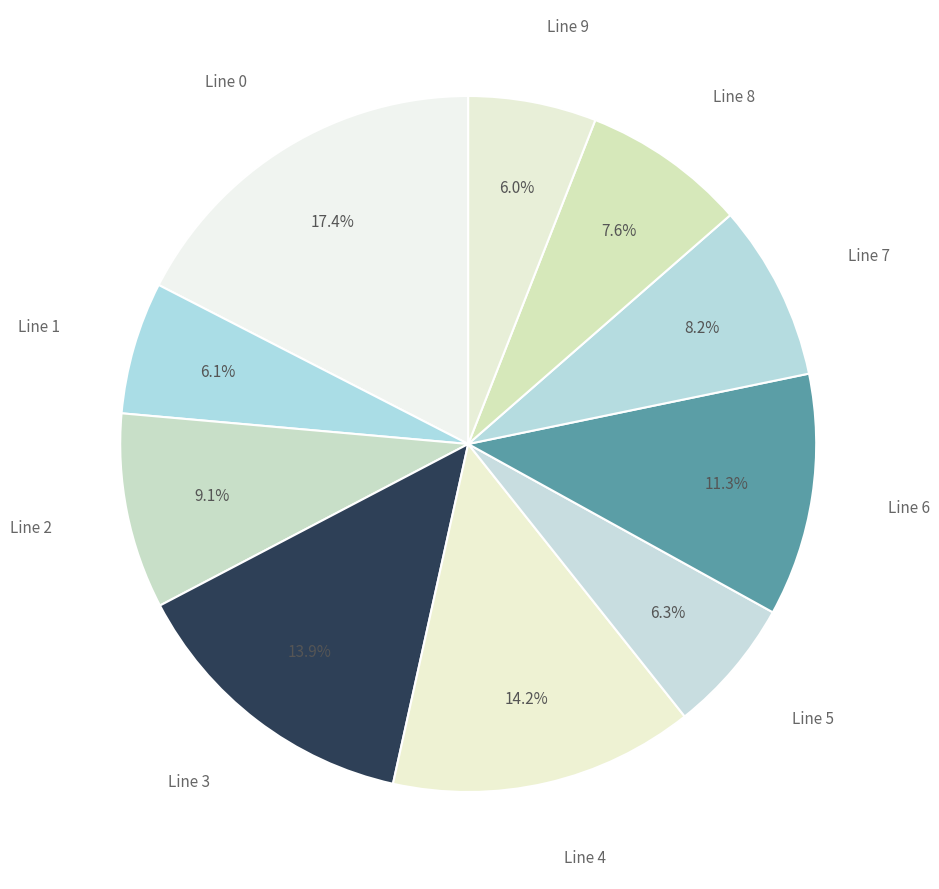

How many segments does this pie chart have?

10